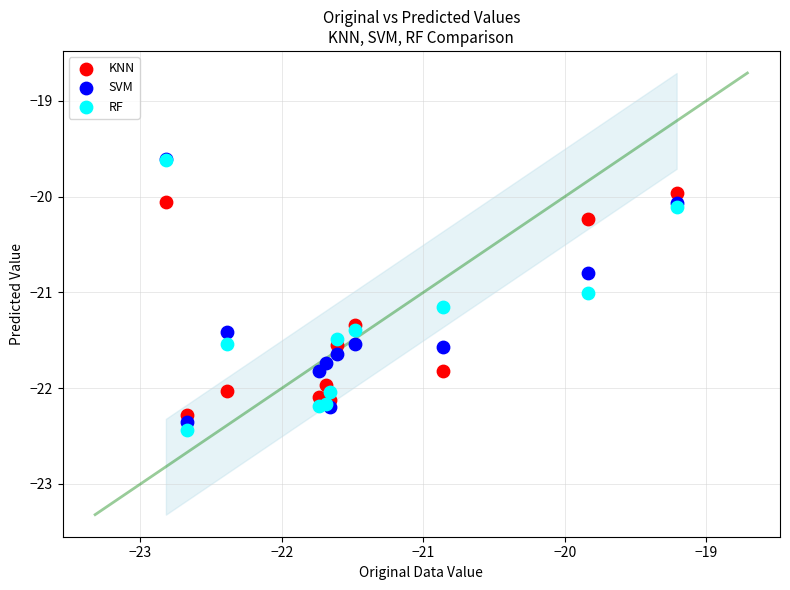

What are all the series names shown in the legend?

KNN, SVM, RF